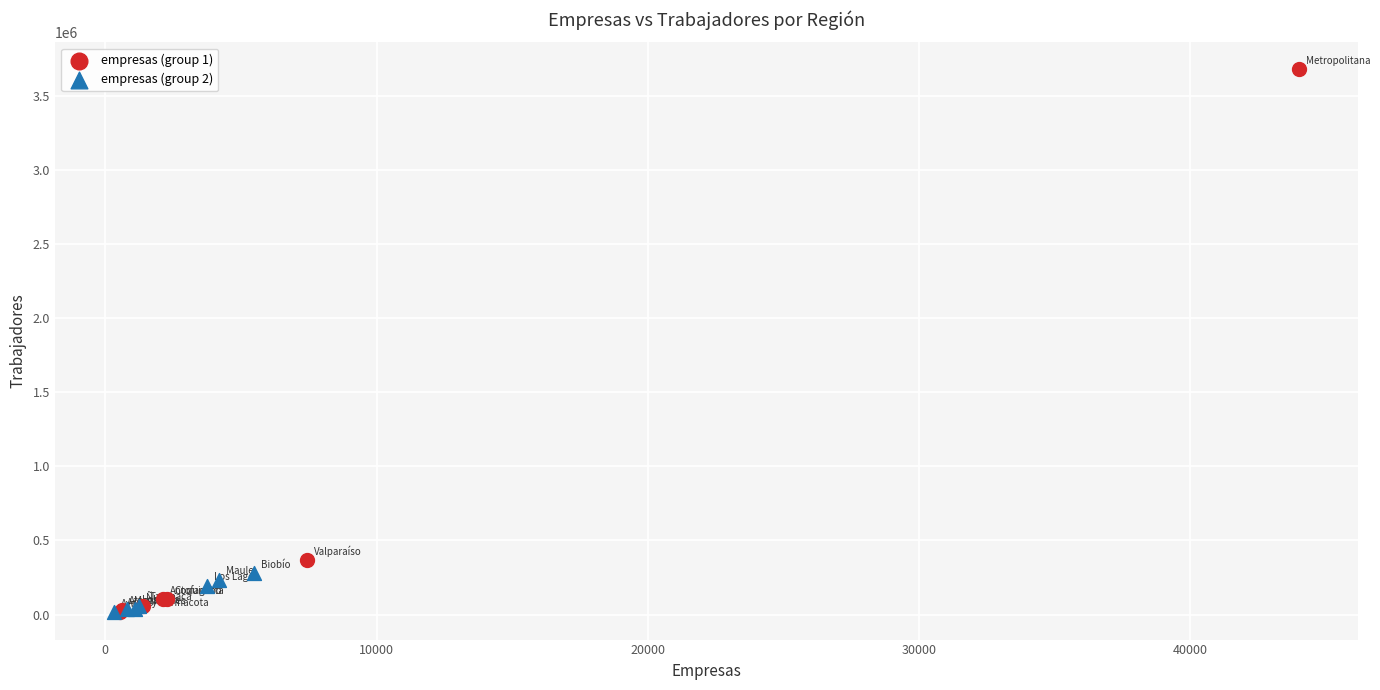

Which series has the largest Y range (max minus min)?

empresas (group 1)